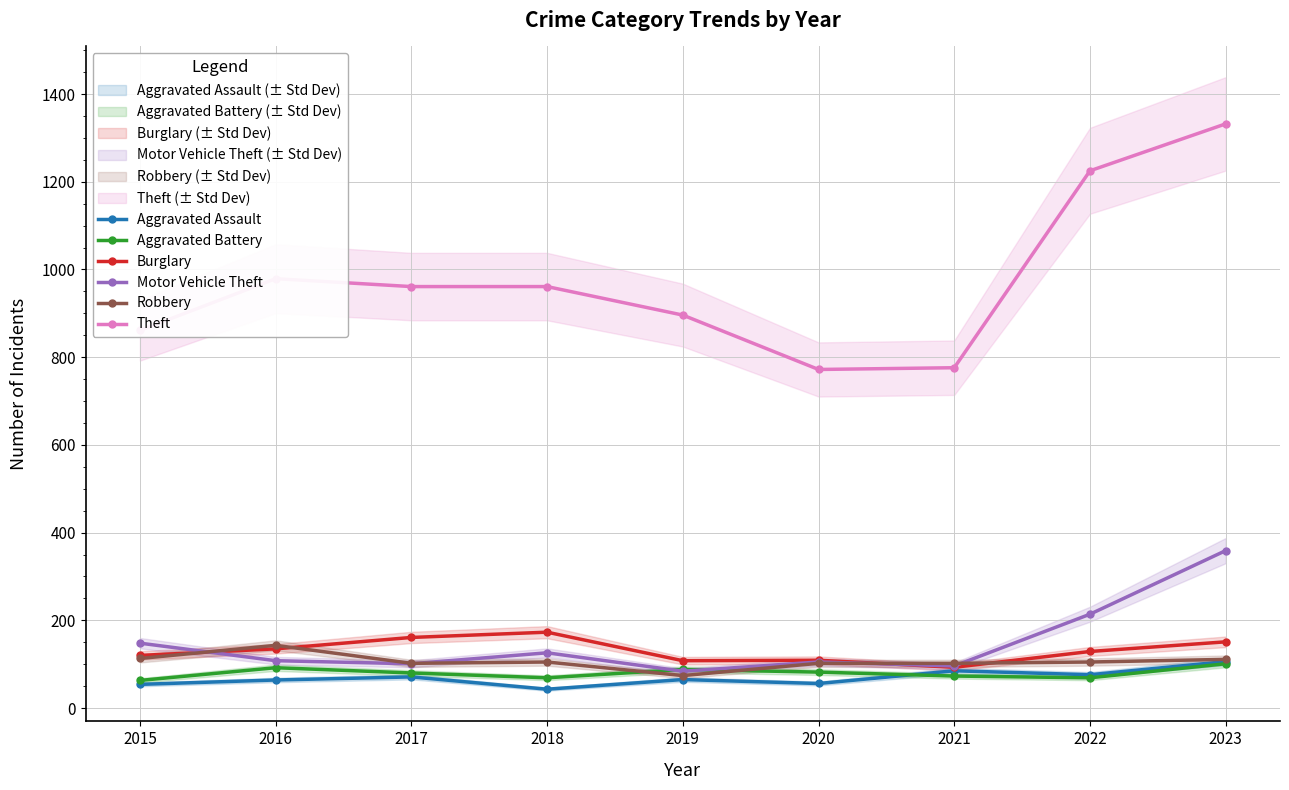

What is the value of the Aggravated Assault point at the 5th from the left?

65